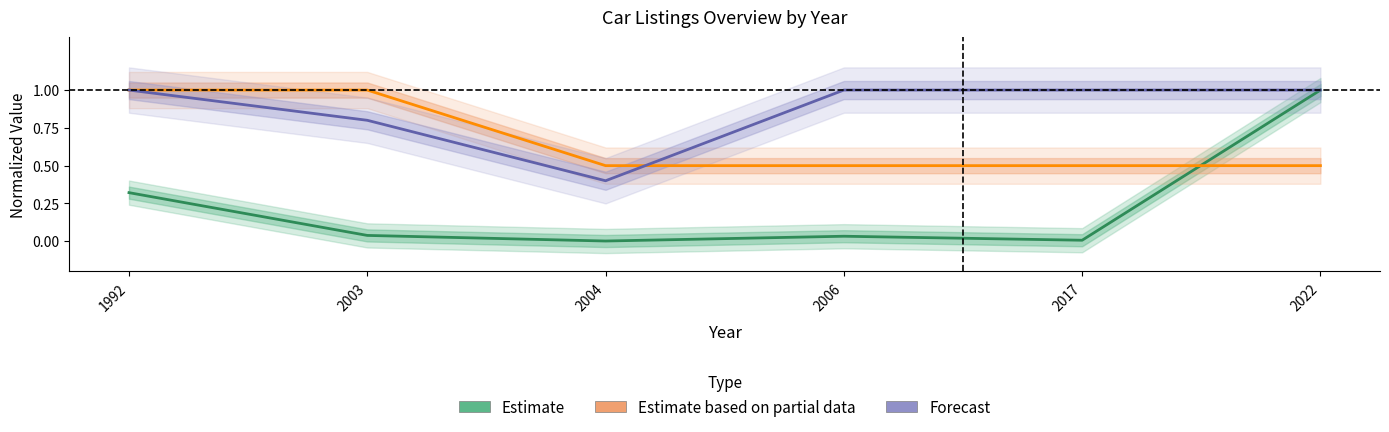

Rank the series by their maximum value, from lowest to highest.

Estimate, Estimate based on partial data, Forecast